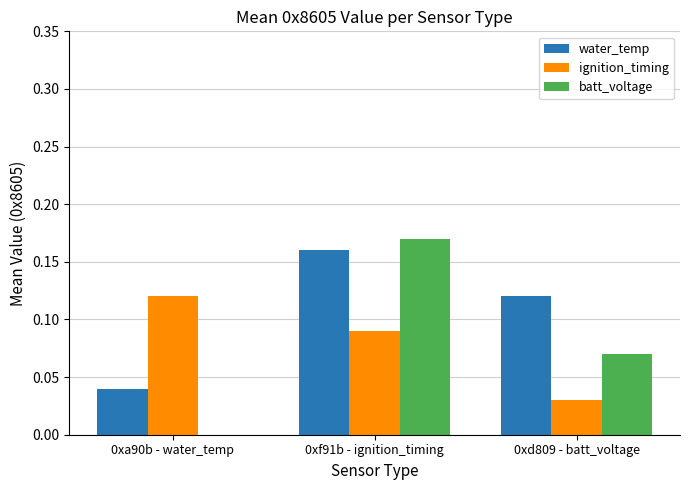

True or false: water_temp has a value of 0.0 at 0xa90b - water_temp.

True